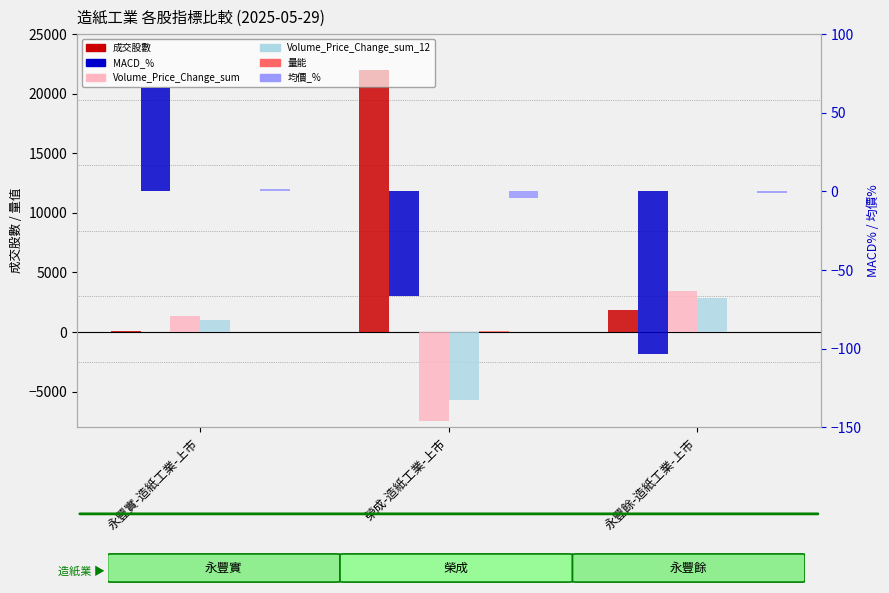

What position from the left is 永豐餘-造紙工業-上市?

3